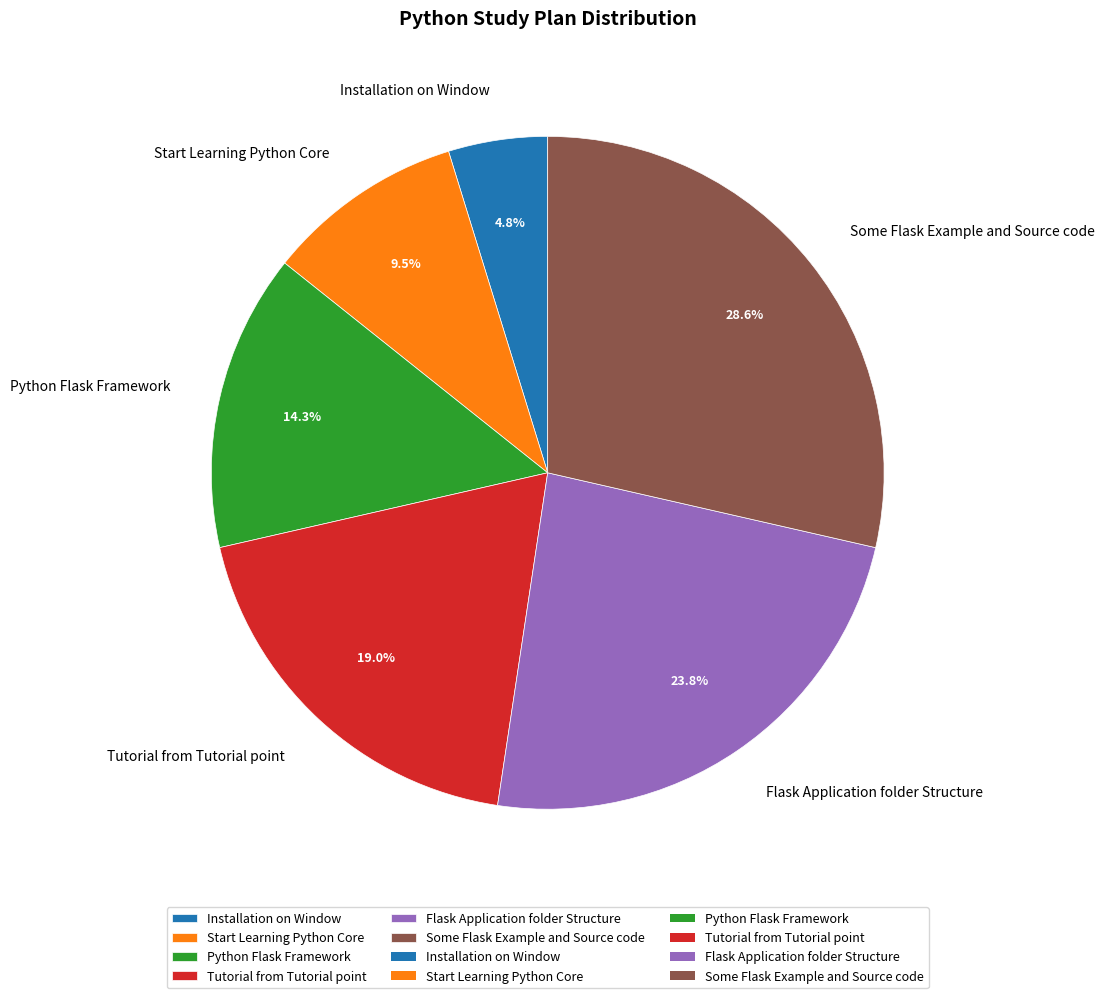

Combined, what portion of the pie is Python Flask Framework and Start Learning Python Core?

23.8%